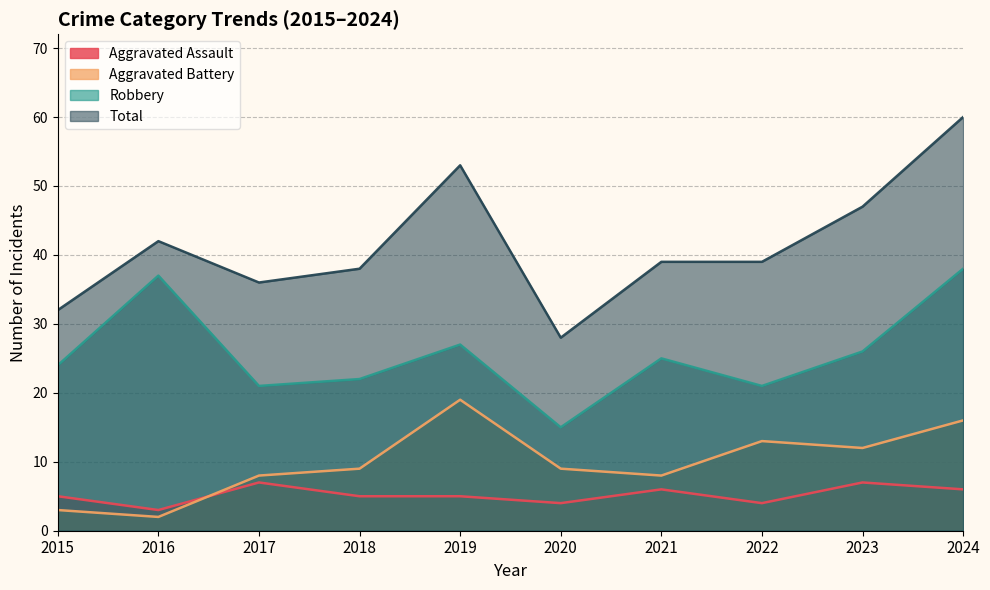

What is the highest value of the Robbery series?

38